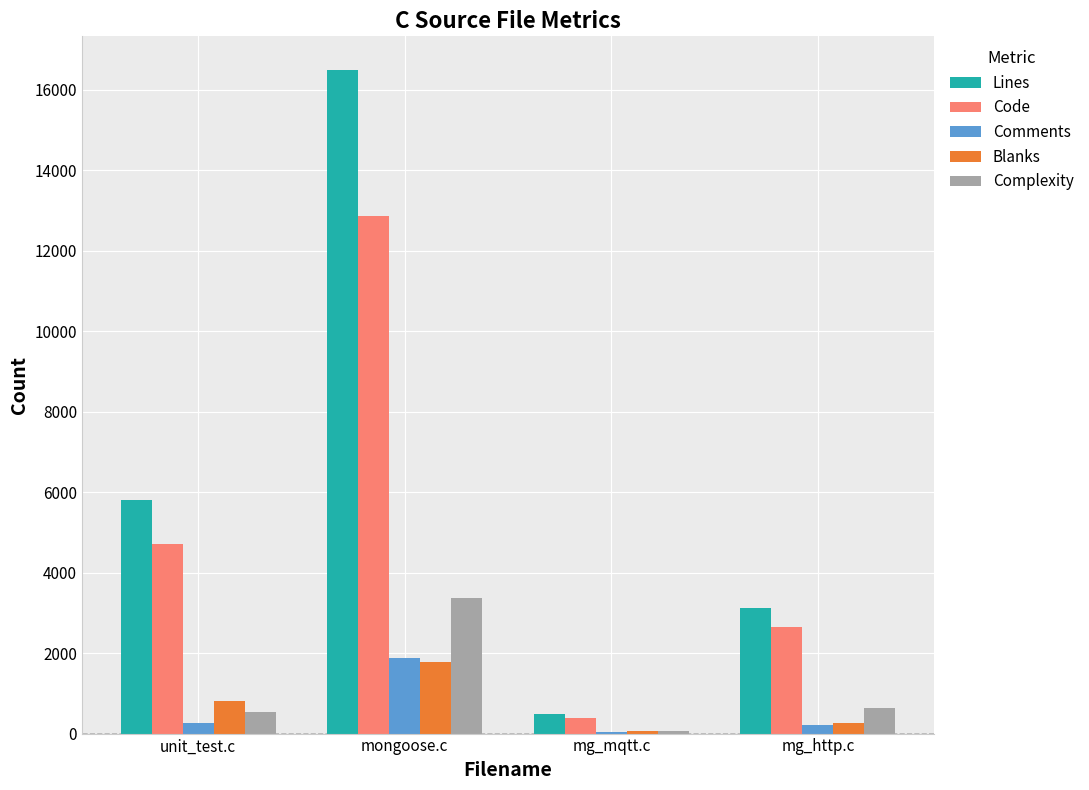

Between mg_mqtt.c and mg_http.c, which series saw the biggest shift?

Lines